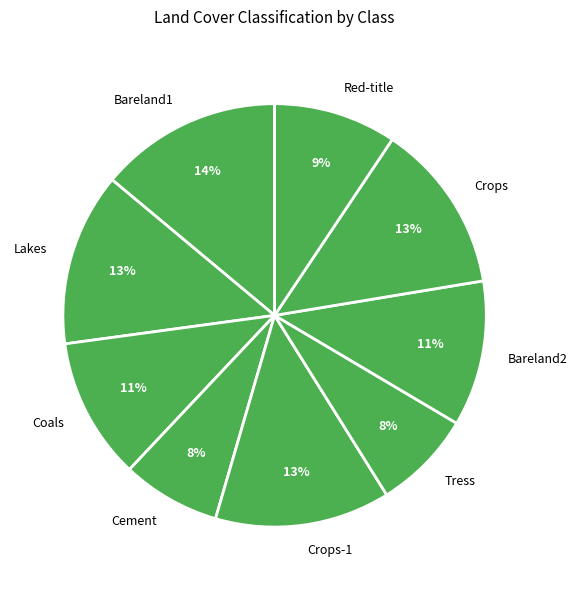

What percentage is the Cement slice, to the nearest percent?

8%